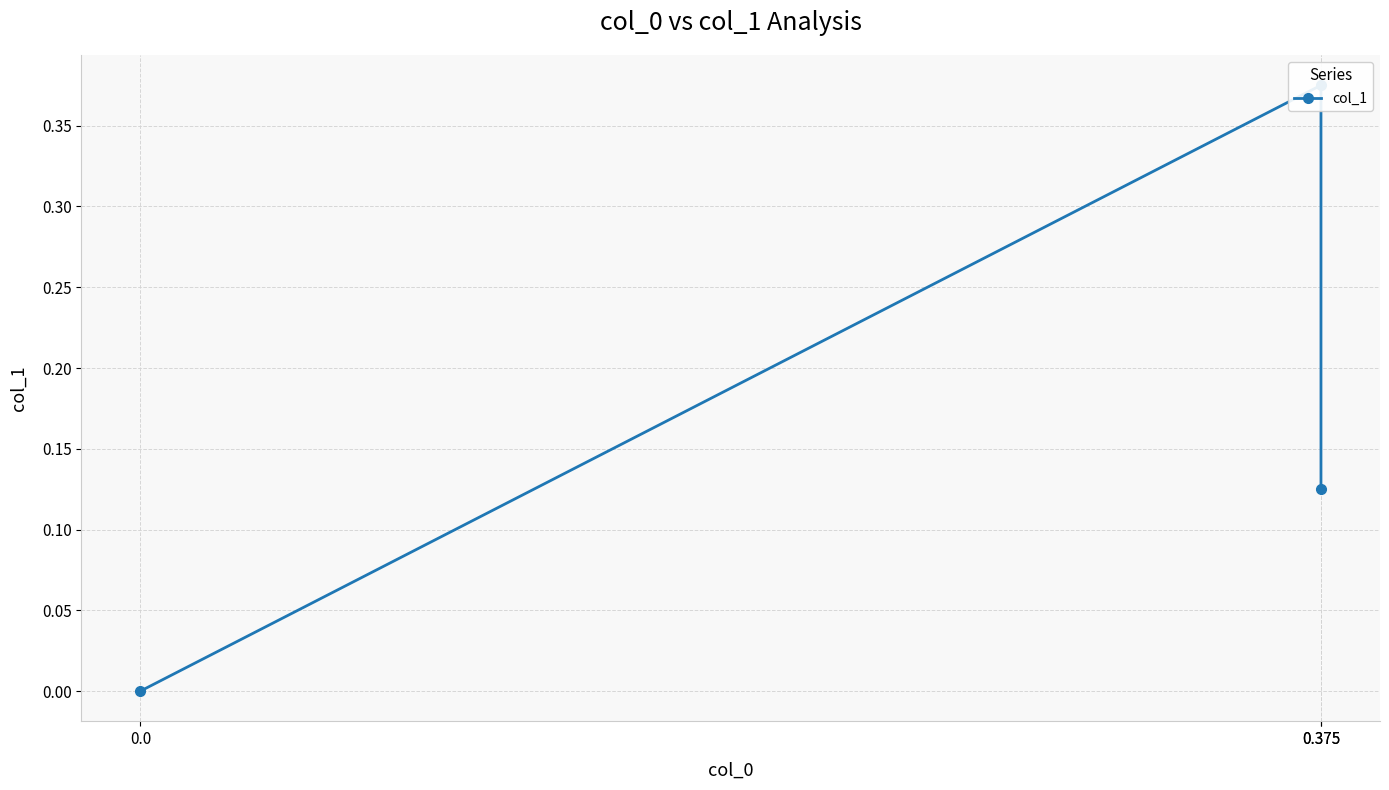

List the labels in order of value, smallest first.

0.0, 0.375, 0.375